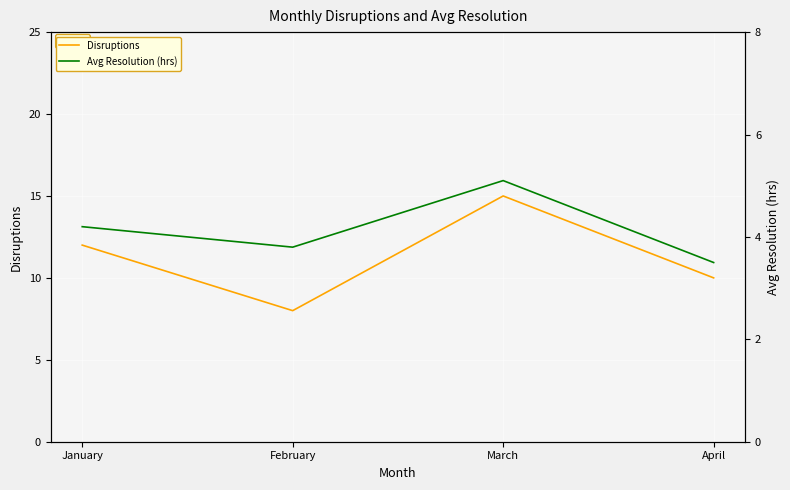

Reading left to right, what are all the values shown in this chart?

Disruptions: 12.0	8.0	15.0	10.0
Avg Resolution (hrs): 4.2	3.8	5.1	3.5